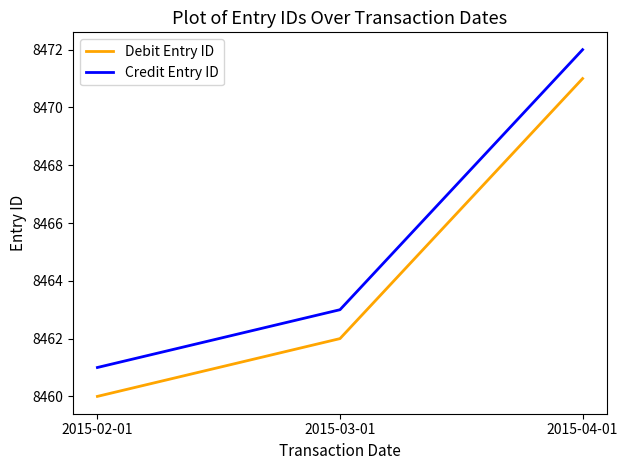

What position from the right is 2015-04-01?

1